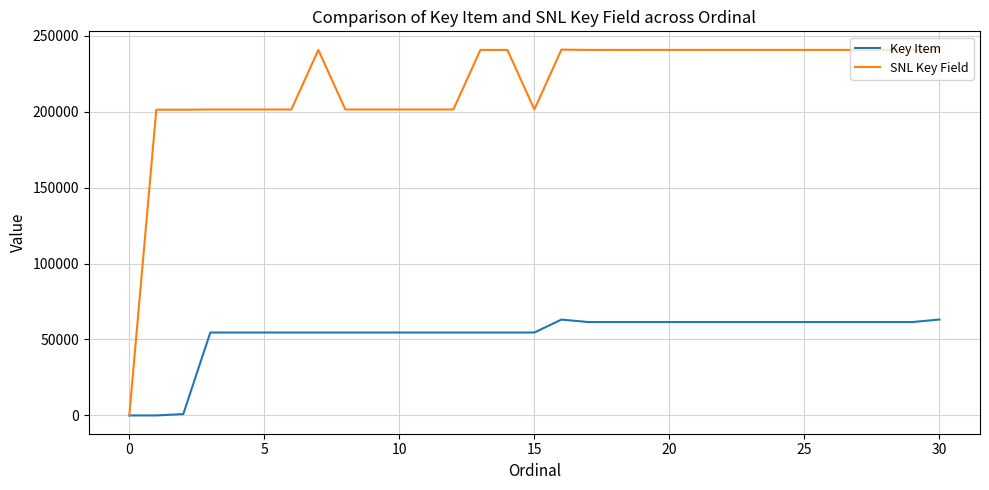

Rank the series by their maximum value, from highest to lowest.

SNL Key Field, Key Item